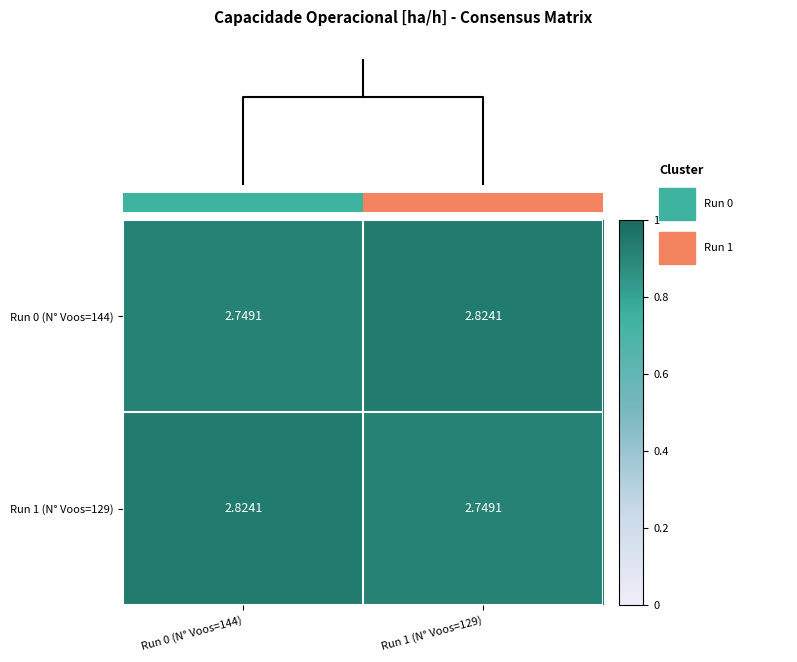

The value of Run 0 (N° Voos=144) at Run 1 (N° Voos=129) is 1.2. True or false?

False